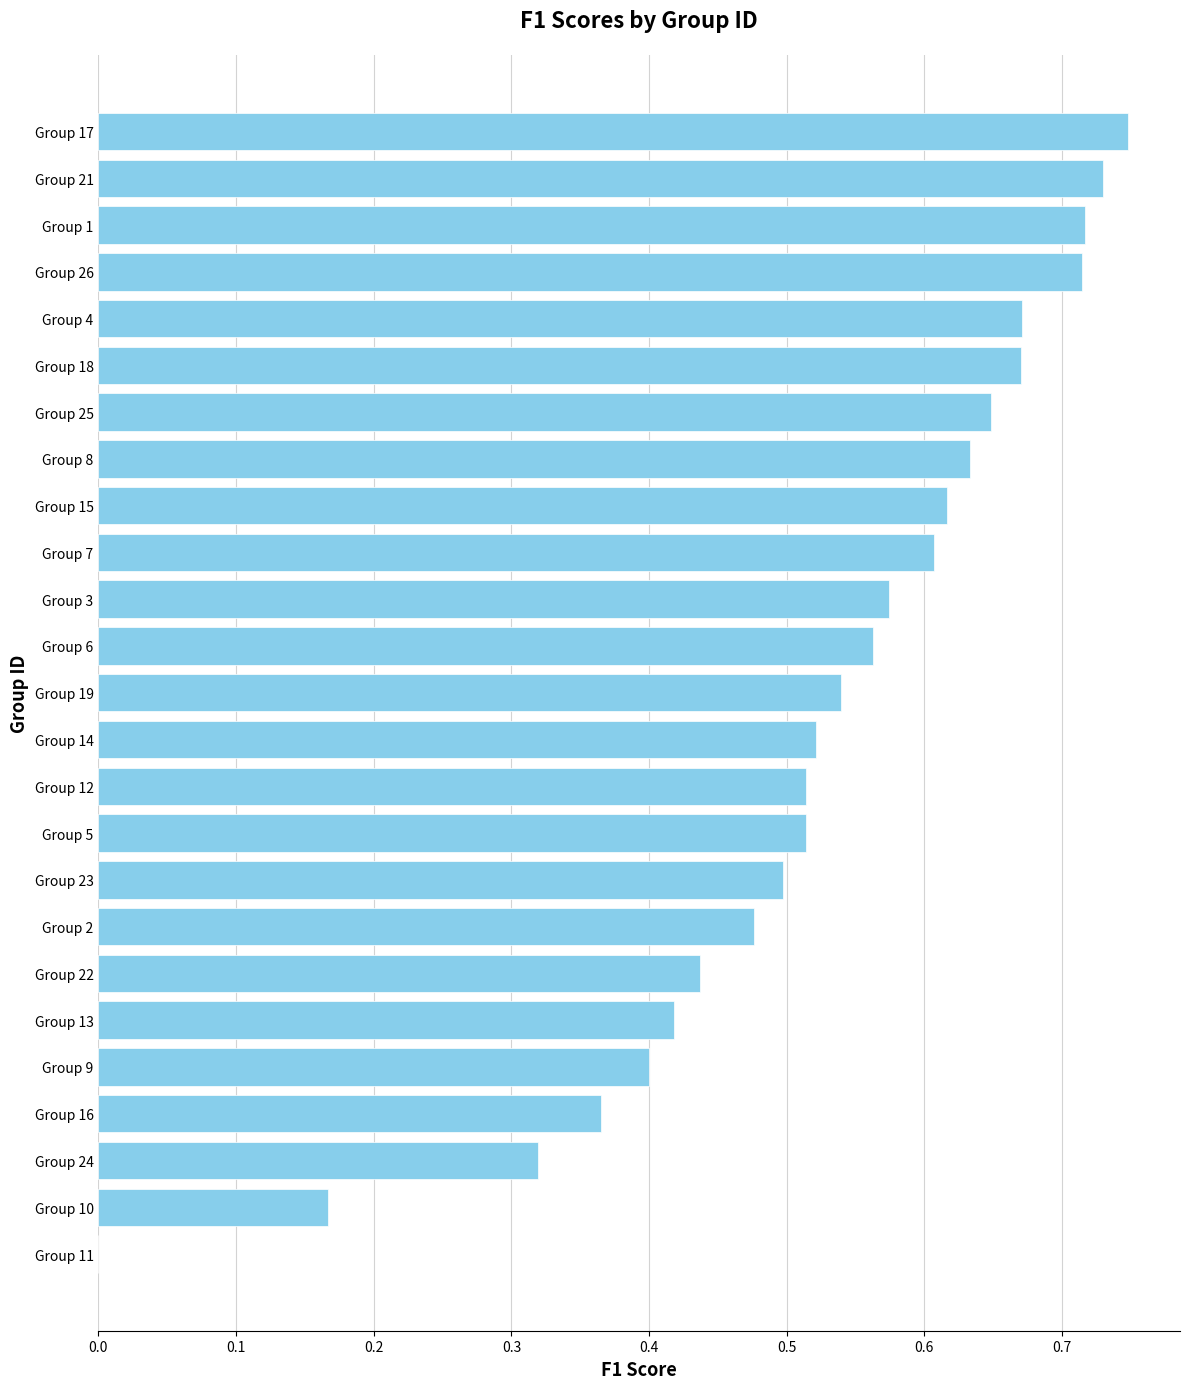

Which has a higher value, Group 3 or Group 25?

Group 25